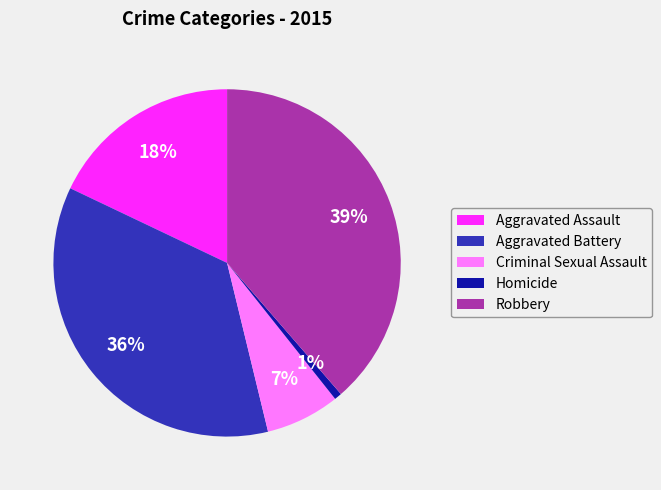

What percentage is the Aggravated Assault slice, to the nearest percent?

18%